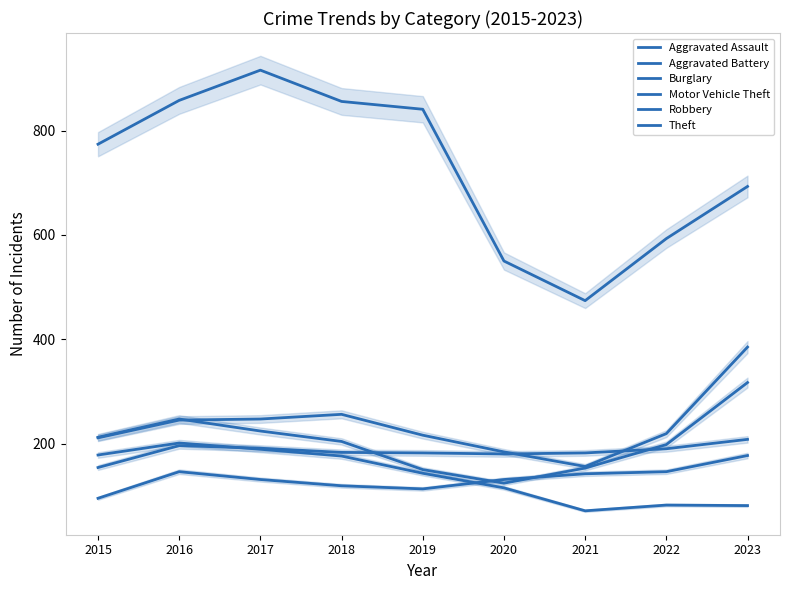

What is the value of the Motor Vehicle Theft point at the 3rd from the left?

247